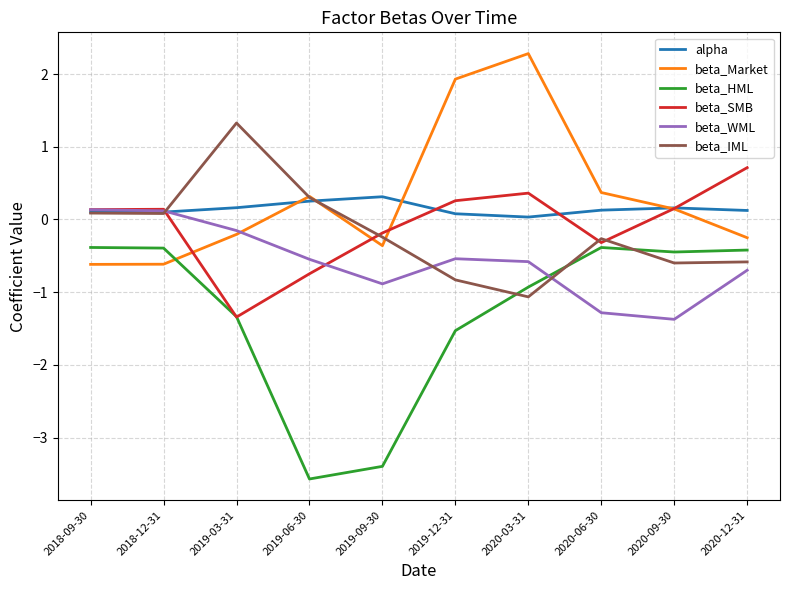

Which label corresponds to the largest value in the chart?

2020-03-31